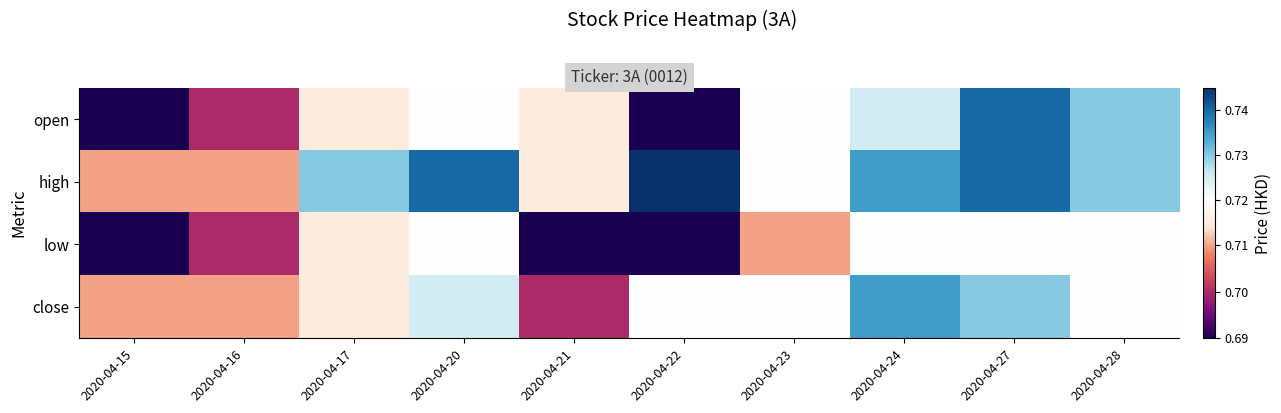

Rank the series at 2020-04-27 from lowest to highest value.

low, close, open, high